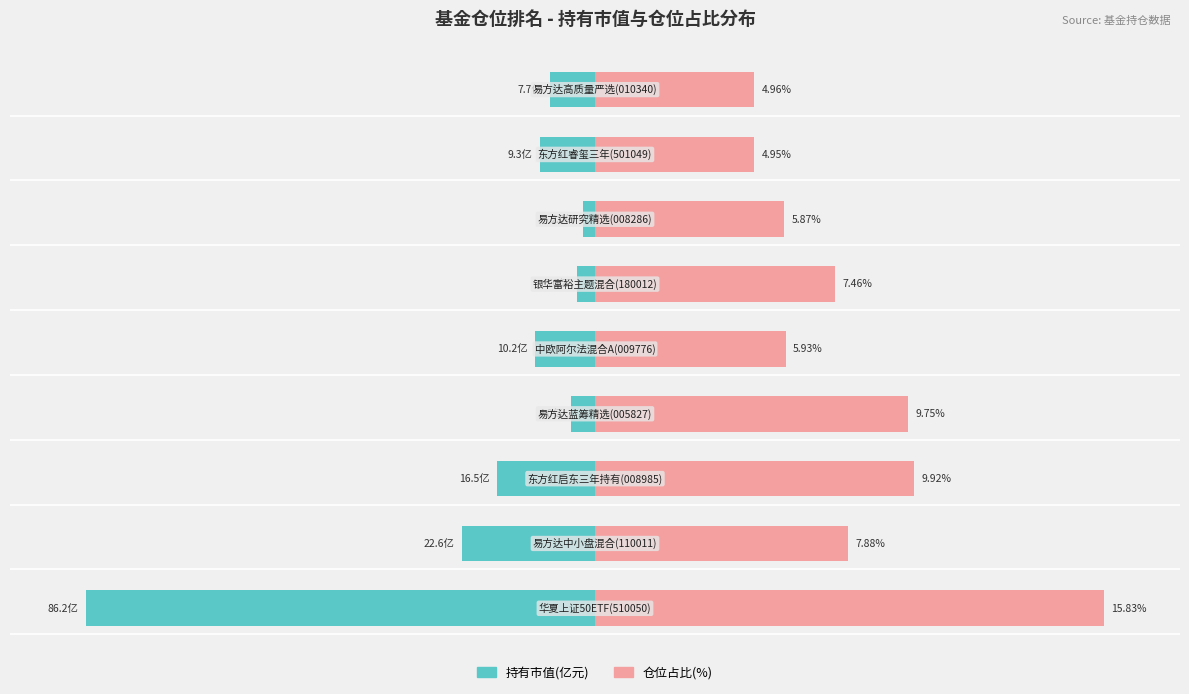

At how many categories does at least one series exceed -87?

9